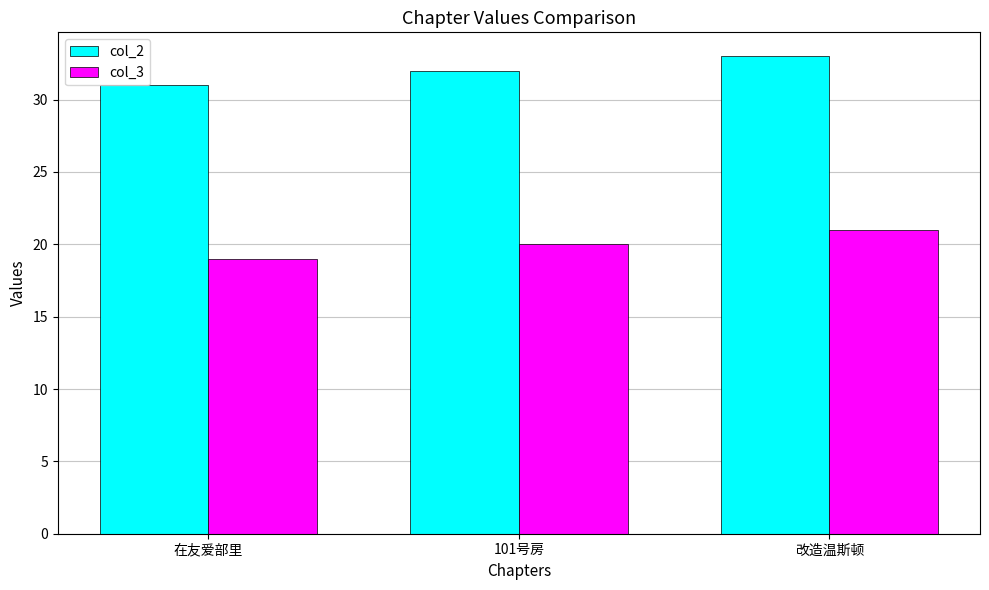

What is the sum of the col_3 values at 101号房 and 改造温斯顿?

41